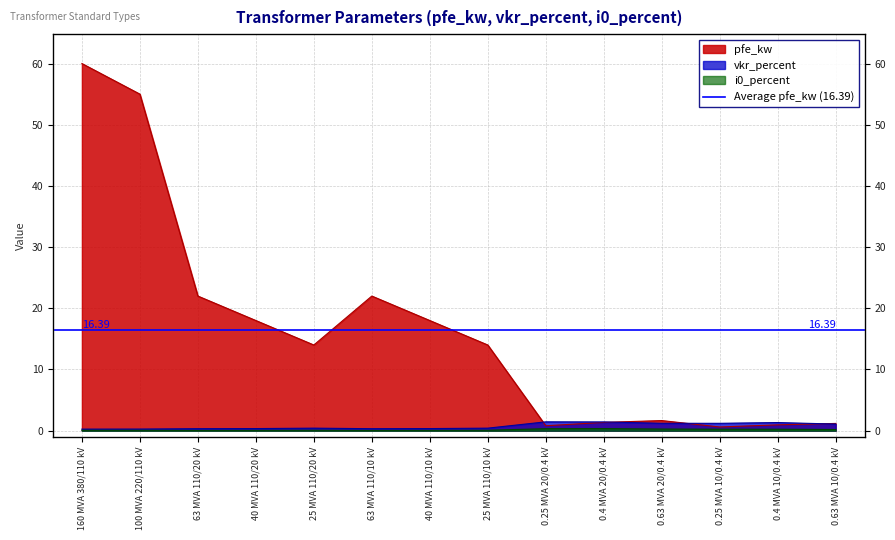

What is the difference between the maximum and second lowest values in the i0_percent series?

0.3